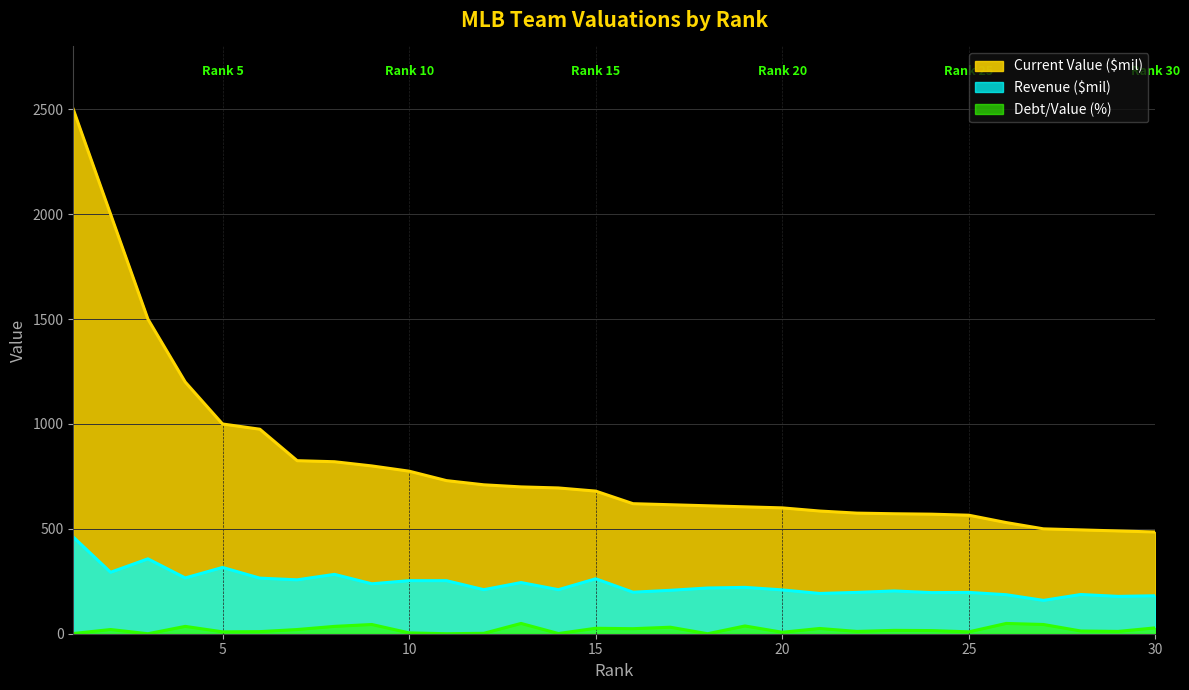

How many lines are shown in the chart?

3